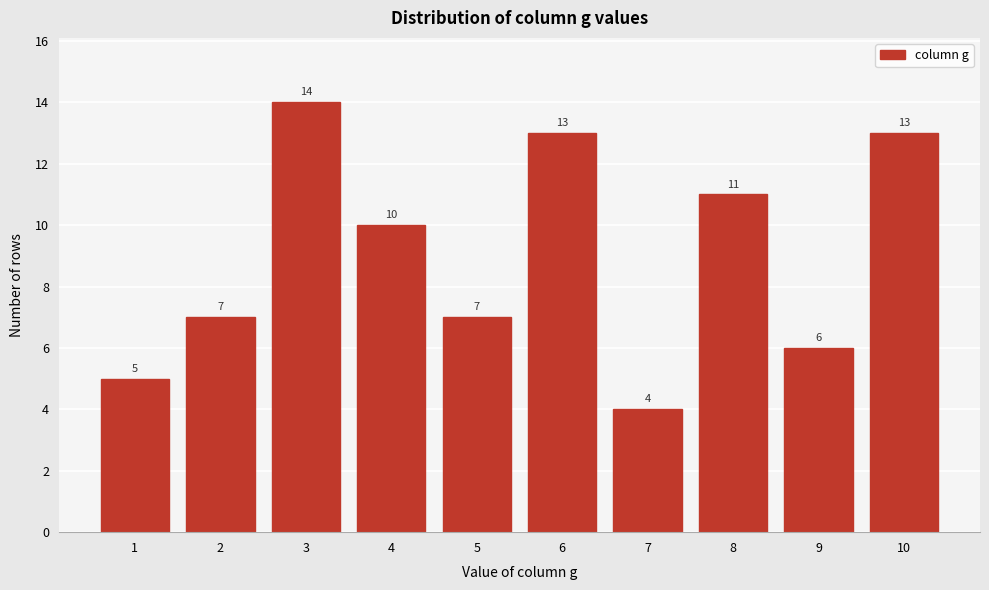

Reading left to right, transcribe all the data shown in this chart.

1=5	2=7	3=14	4=10	5=7	6=13	7=4	8=11	9=6	10=13